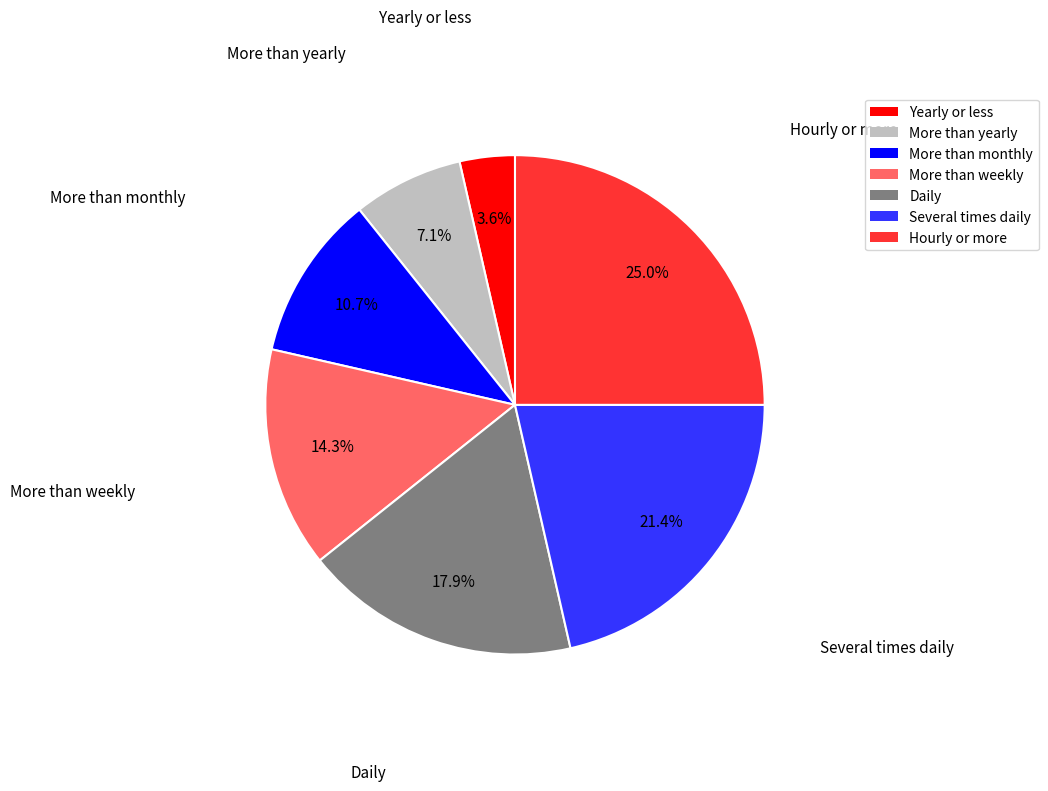

How many slices are in this pie chart?

7